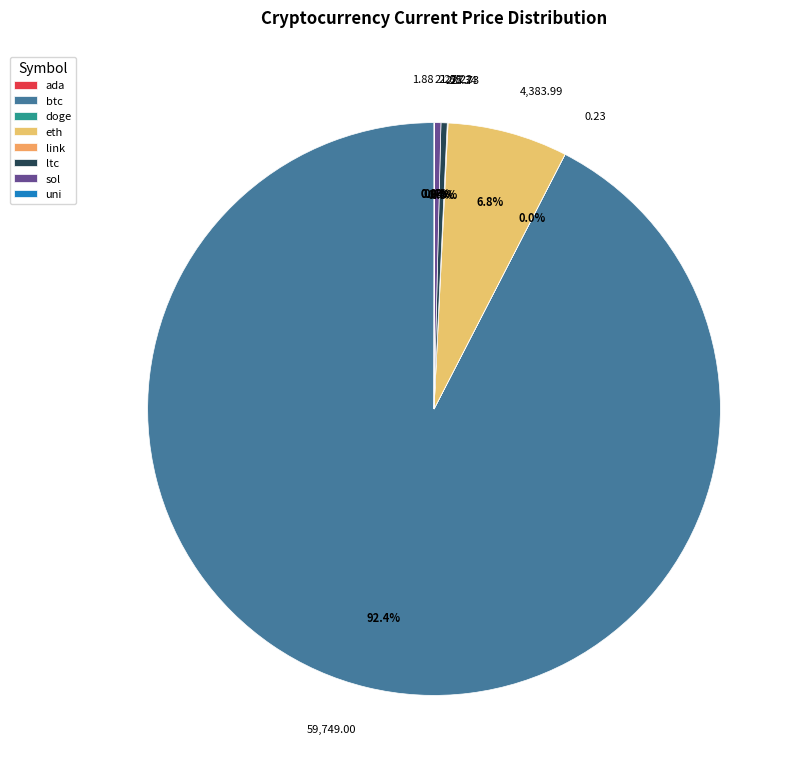

Is there any slice that represents more than half of the pie?

Yes